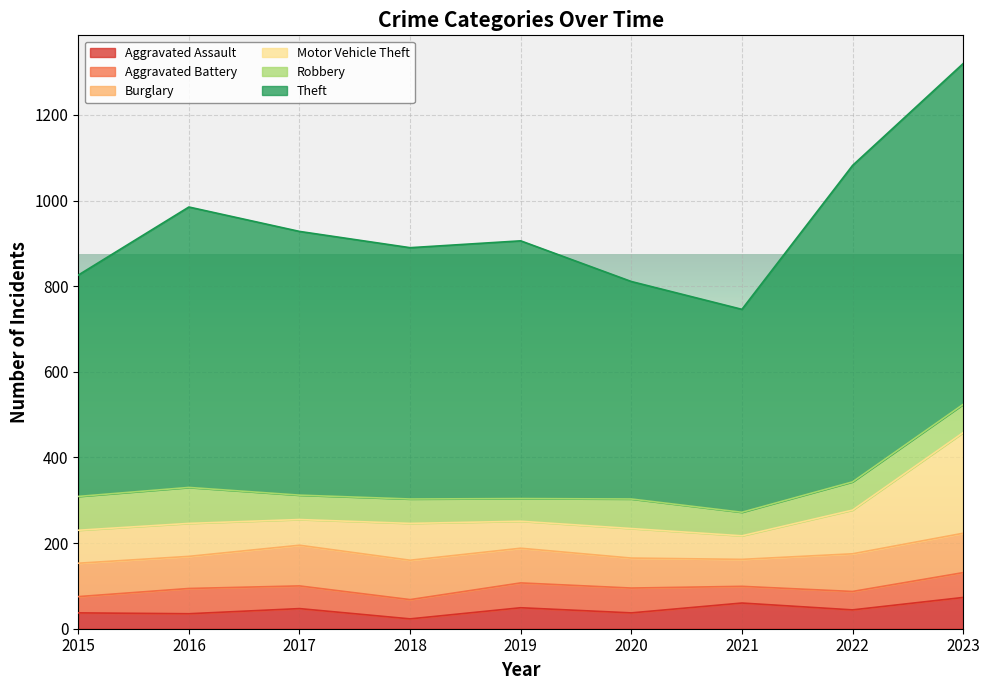

Is it true that Theft equals 517 at 2015?

True